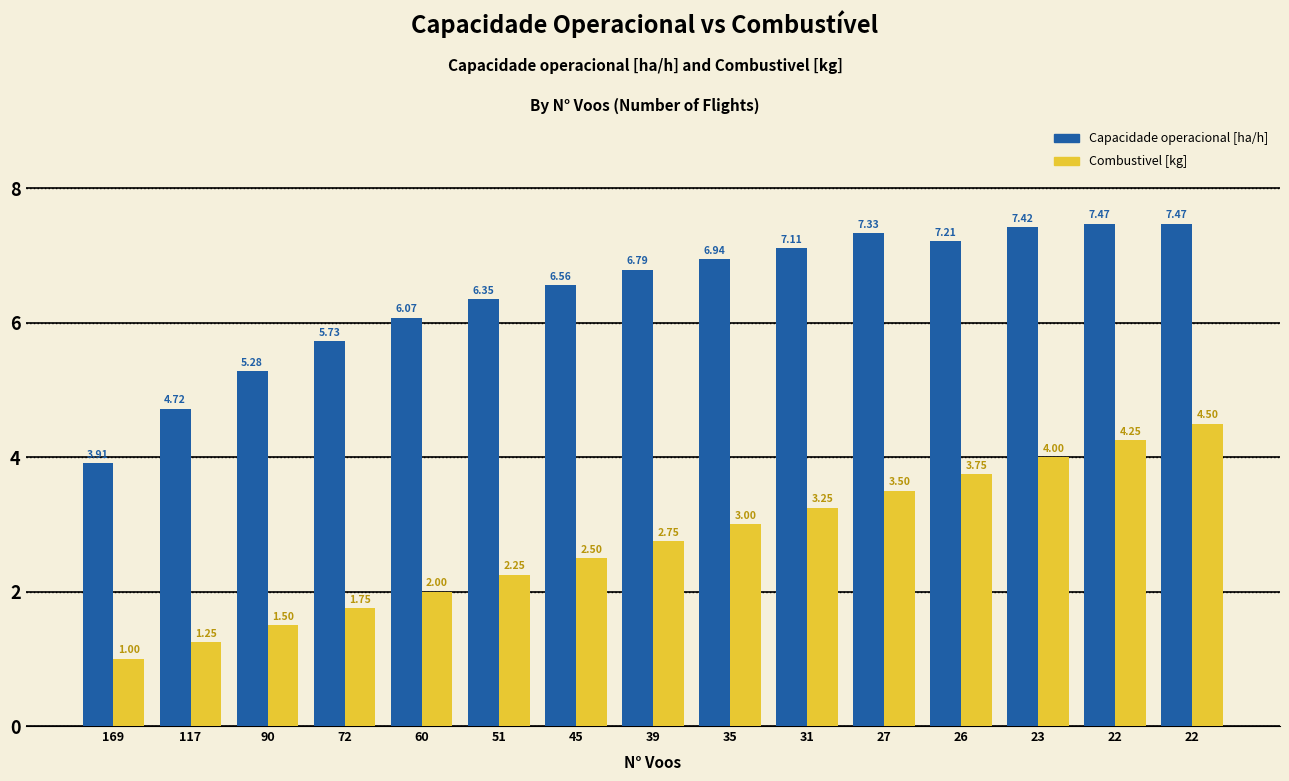

Reading left to right, extract all data points from this chart.

Capacidade operacional [ha/h]: 3.9	4.7	5.3	5.7	6.1	6.4	6.6	6.8	6.9	7.1	7.3	7.2	7.4	7.5	7.5
Combustivel [kg]: 1.0	1.2	1.5	1.8	2.0	2.2	2.5	2.8	3.0	3.2	3.5	3.8	4.0	4.2	4.5